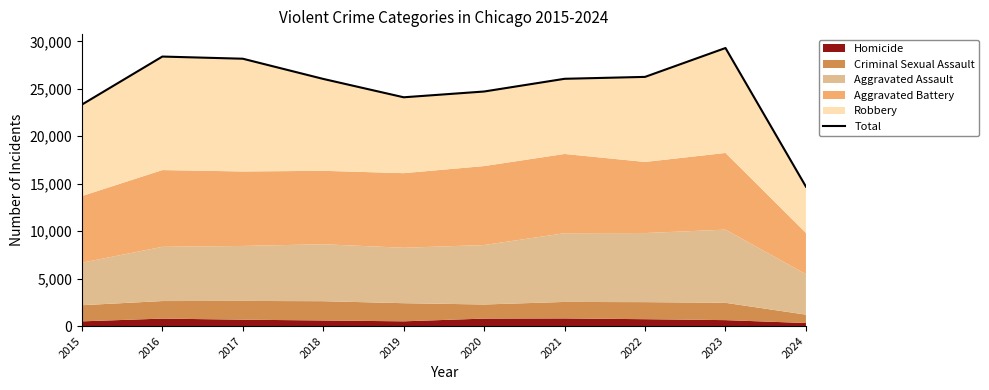

Rank the categories by value from highest to lowest.

2023, 2016, 2017, 2022, 2021, 2018, 2020, 2019, 2015, 2024